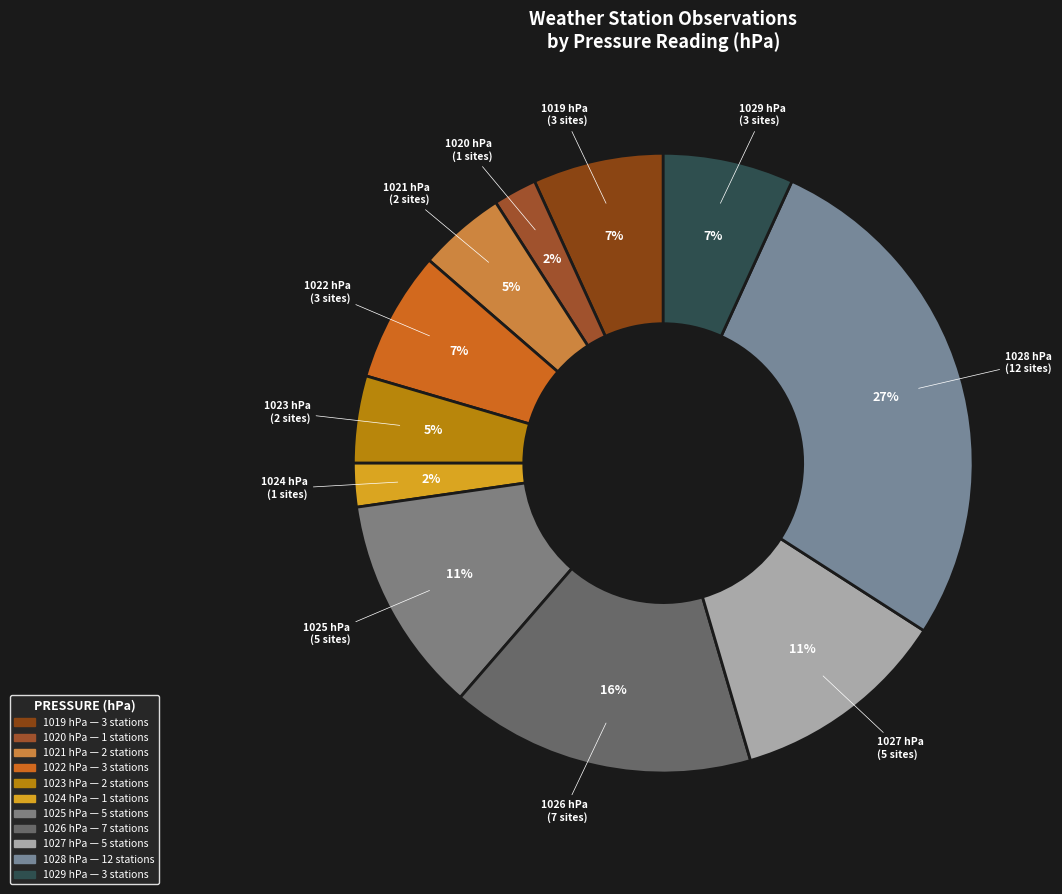

How many slices are in this pie chart?

11